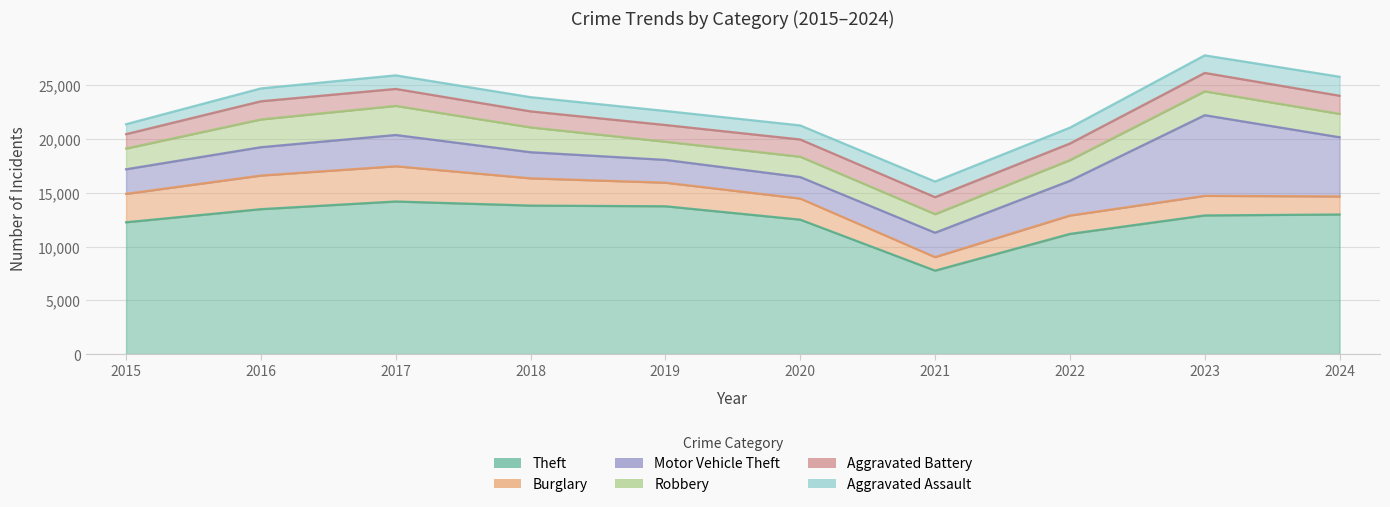

What is the sum of all Aggravated Battery values?

15776